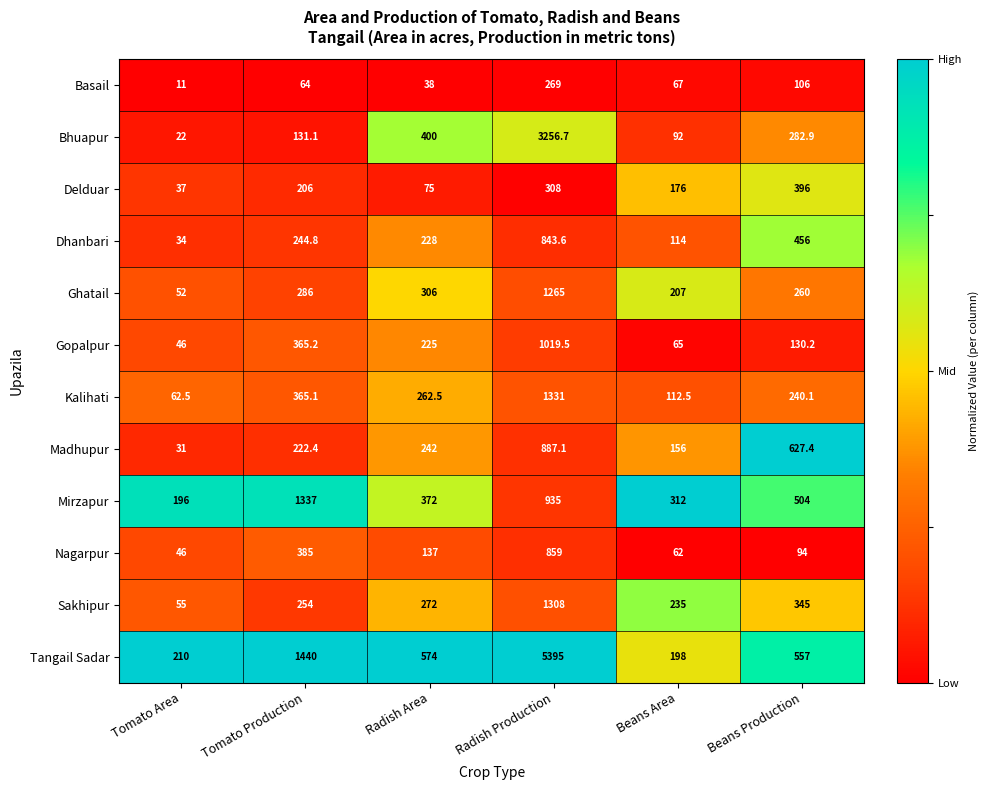

Which series has the largest range (max minus min)?

Tangail Sadar